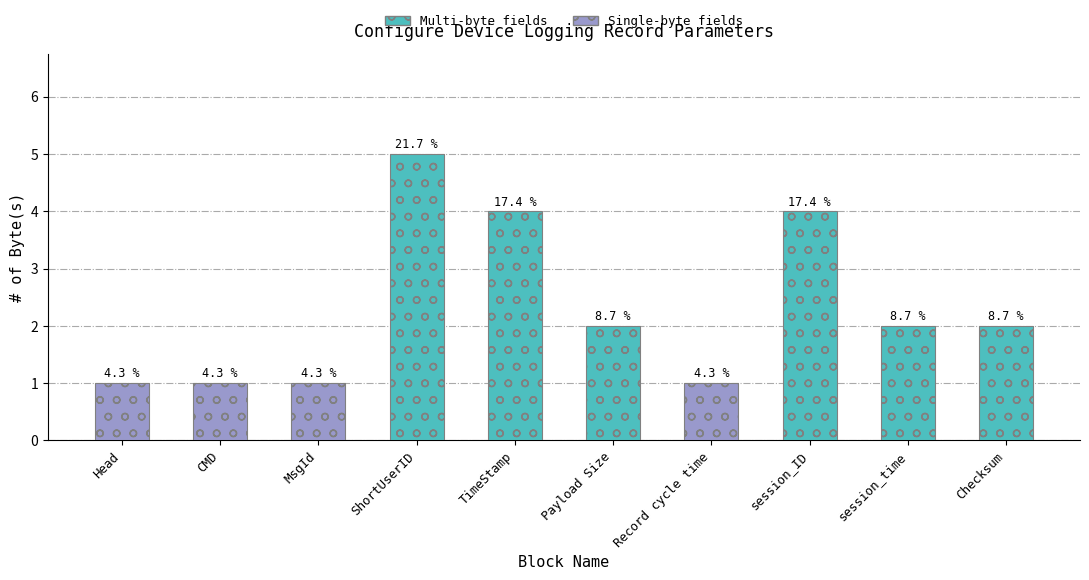

The value at Record cycle time is 1. True or false?

False